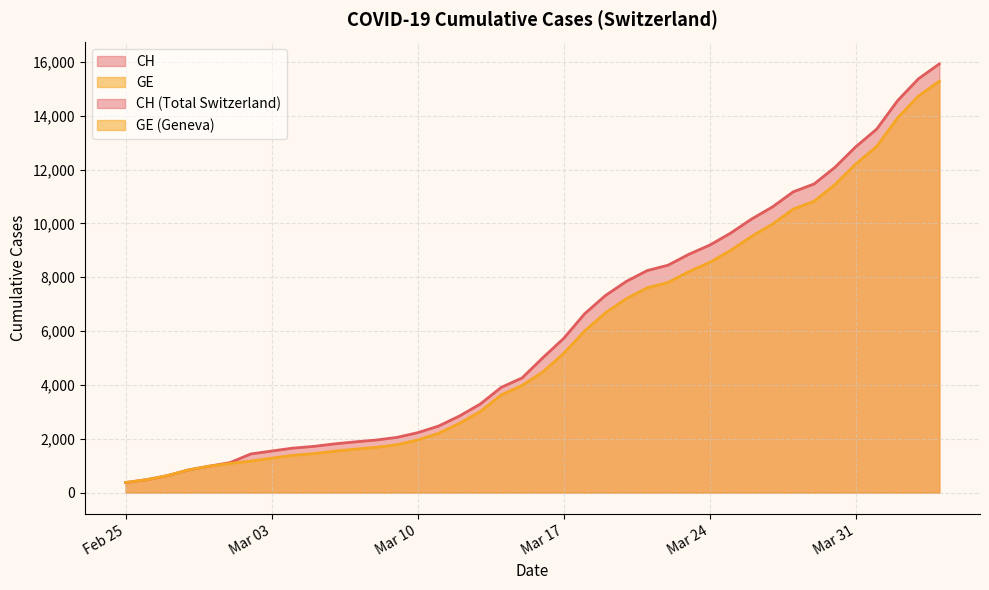

Which label corresponds to the largest value in the chart?

2020-04-04